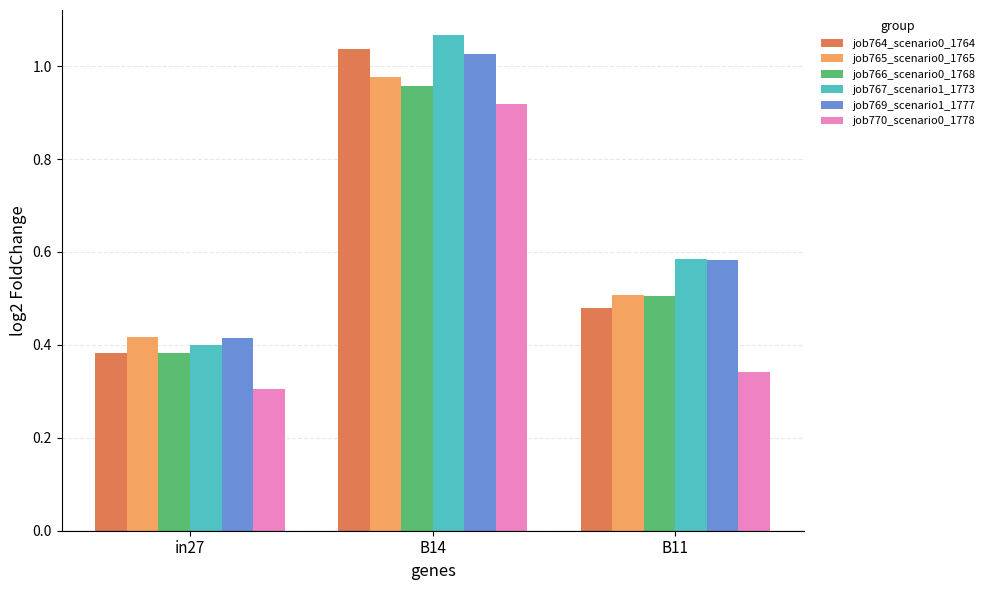

List the labels in order of job767_scenario1_1773 value, smallest first.

in27, B11, B14